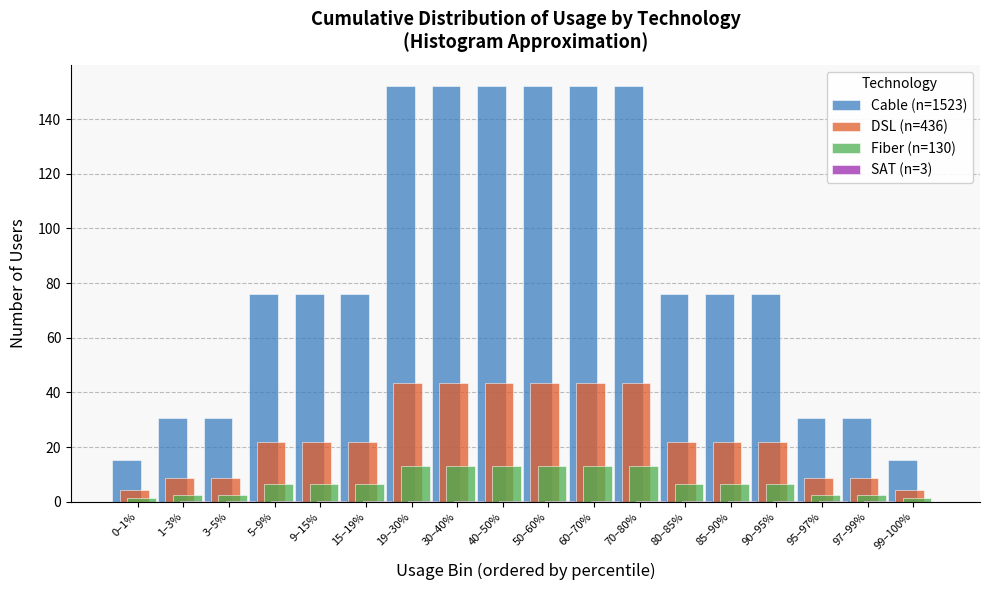

What is the sum of all DSL (n=436) values?

436.0